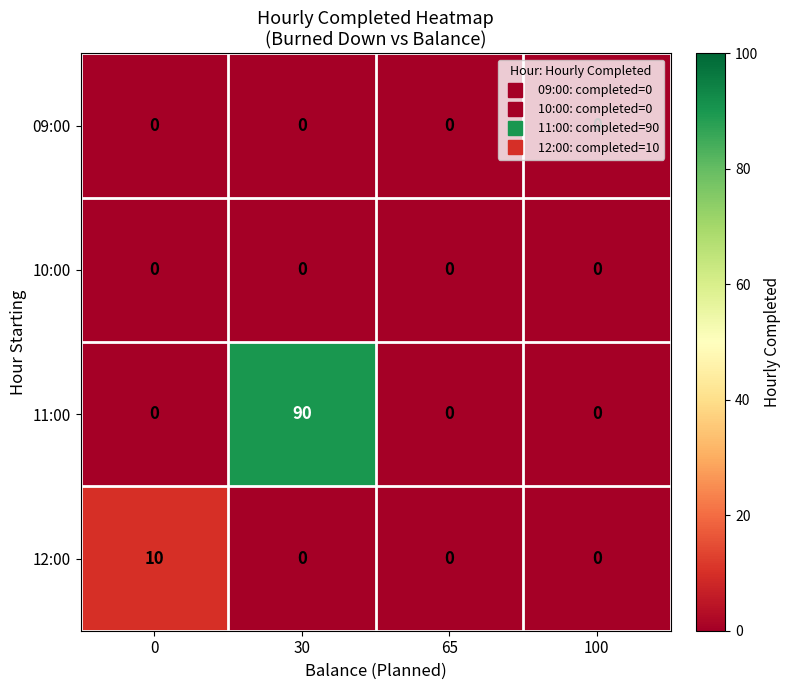

At which category is the sum across all series the highest?

30